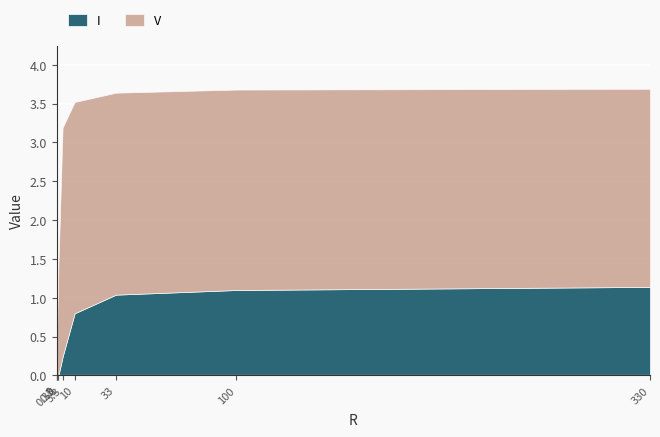

At 1, list the series in order from largest to smallest.

V, I